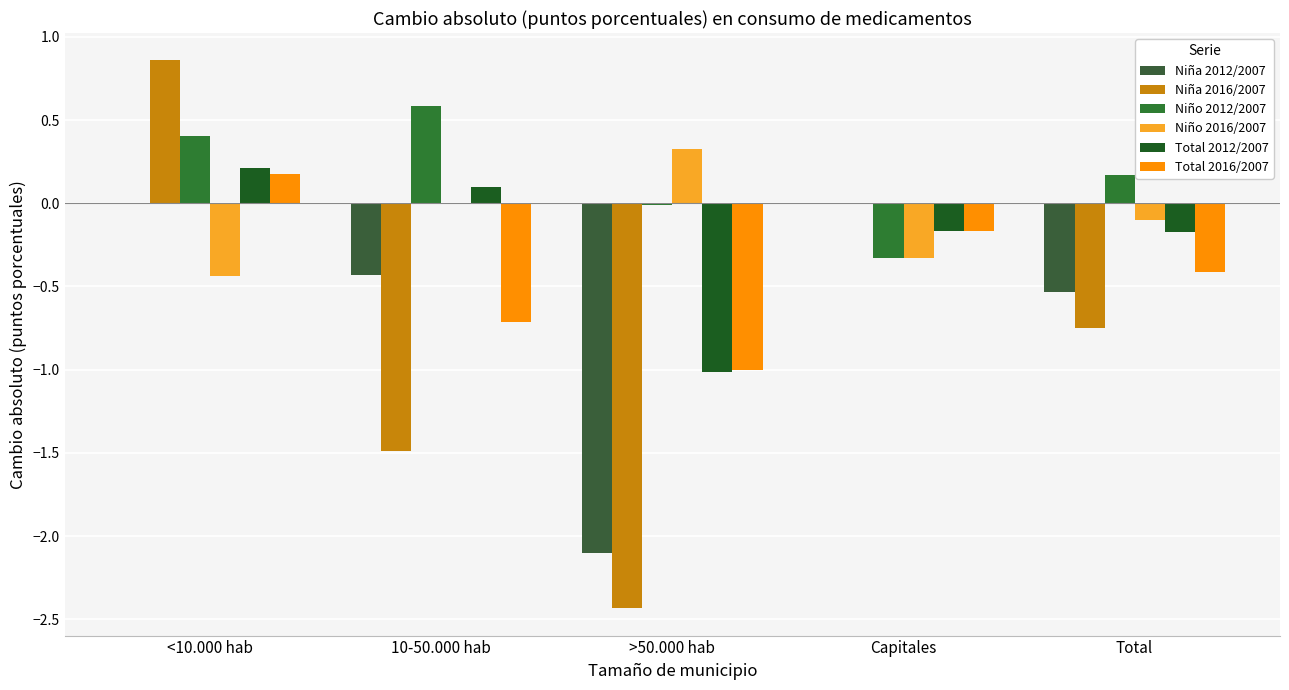

How many values in Total 2016/2007 are above zero?

1